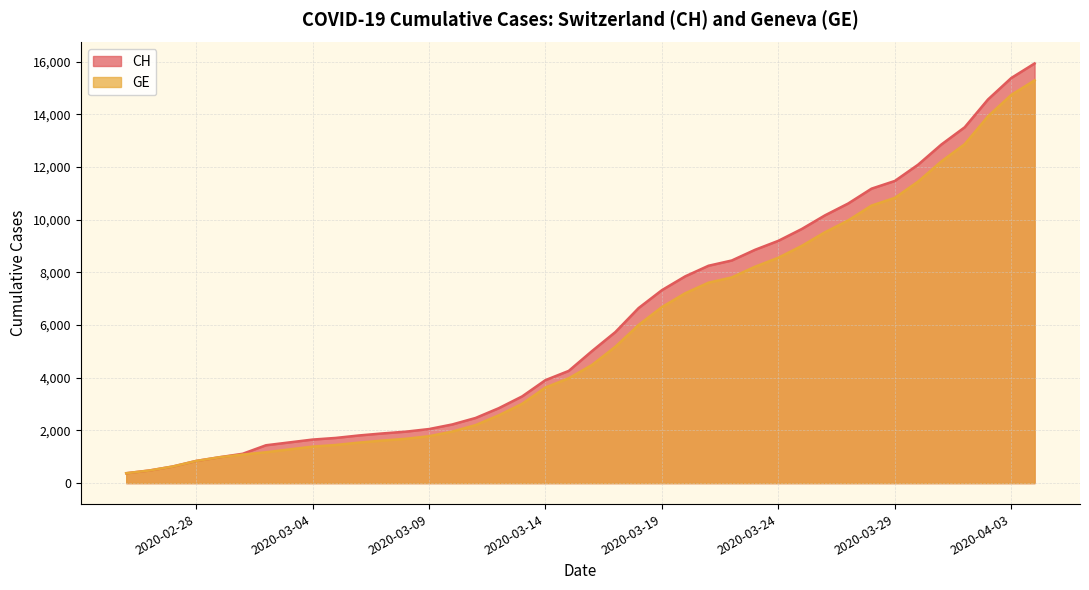

Which series has the largest total across all categories?

CH